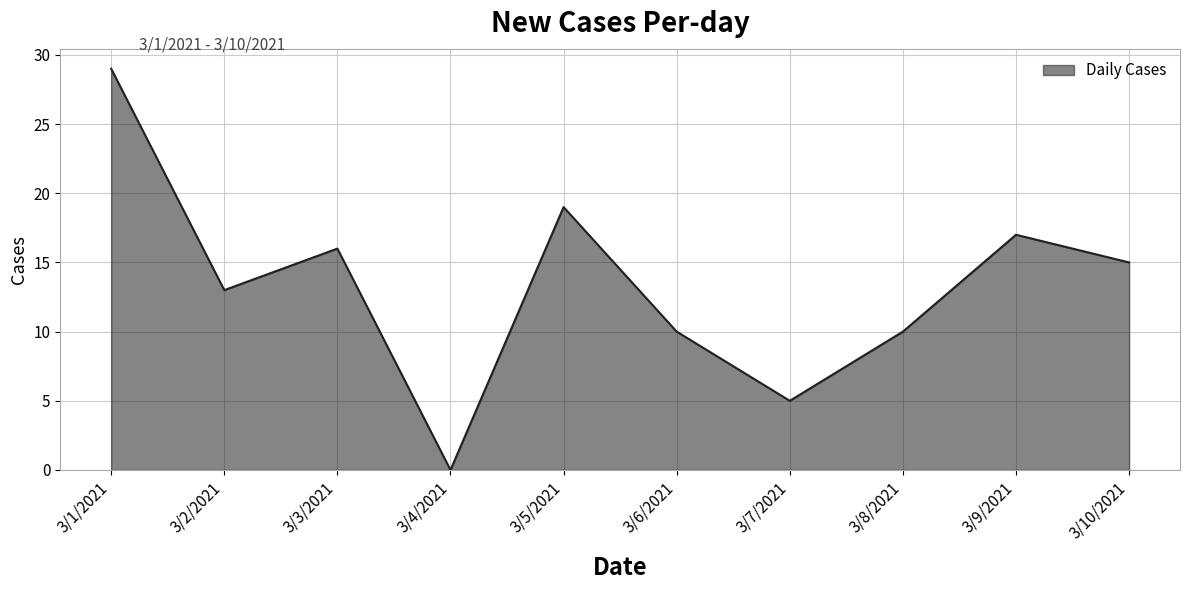

What is the greatest value displayed?

29